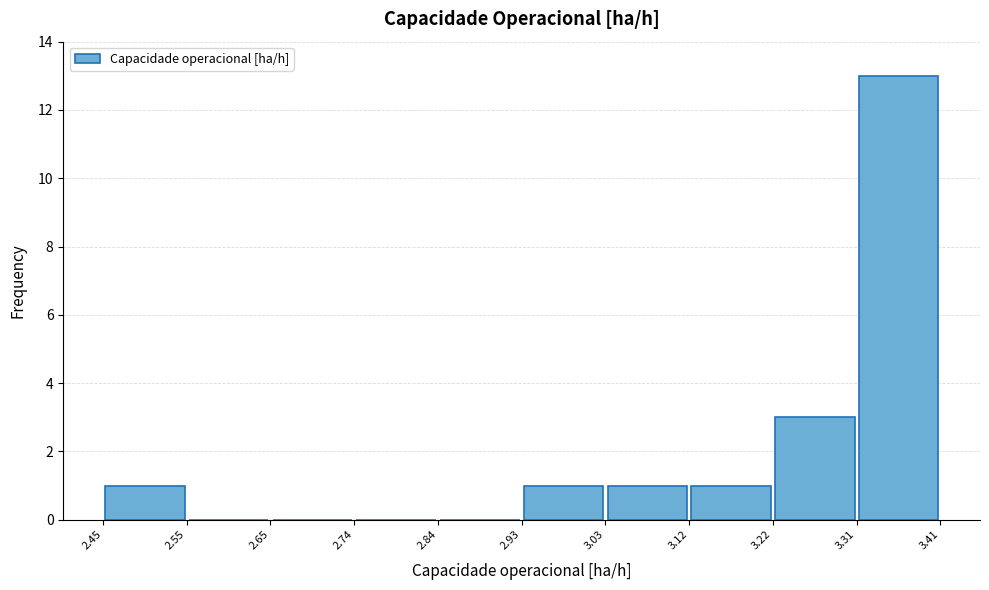

Over which range of the x-axis is the bar tallest?

3.31 to 3.41